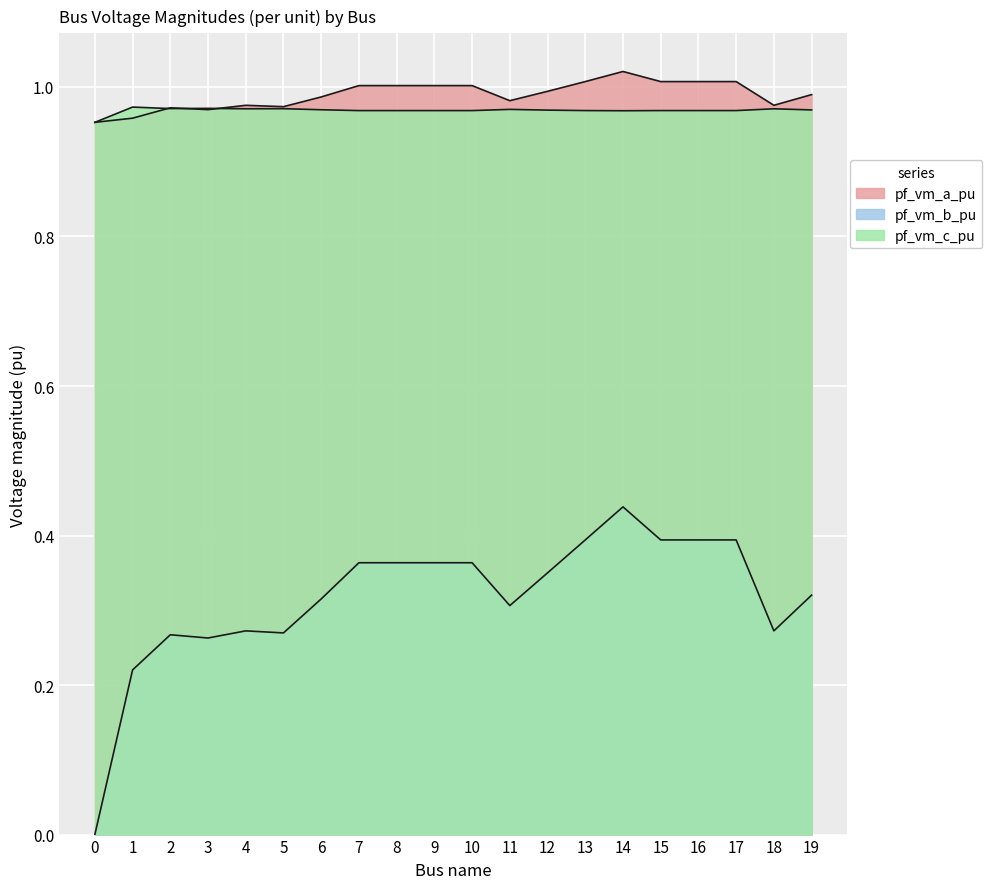

Does the chart display data point markers on the line(s)?

No